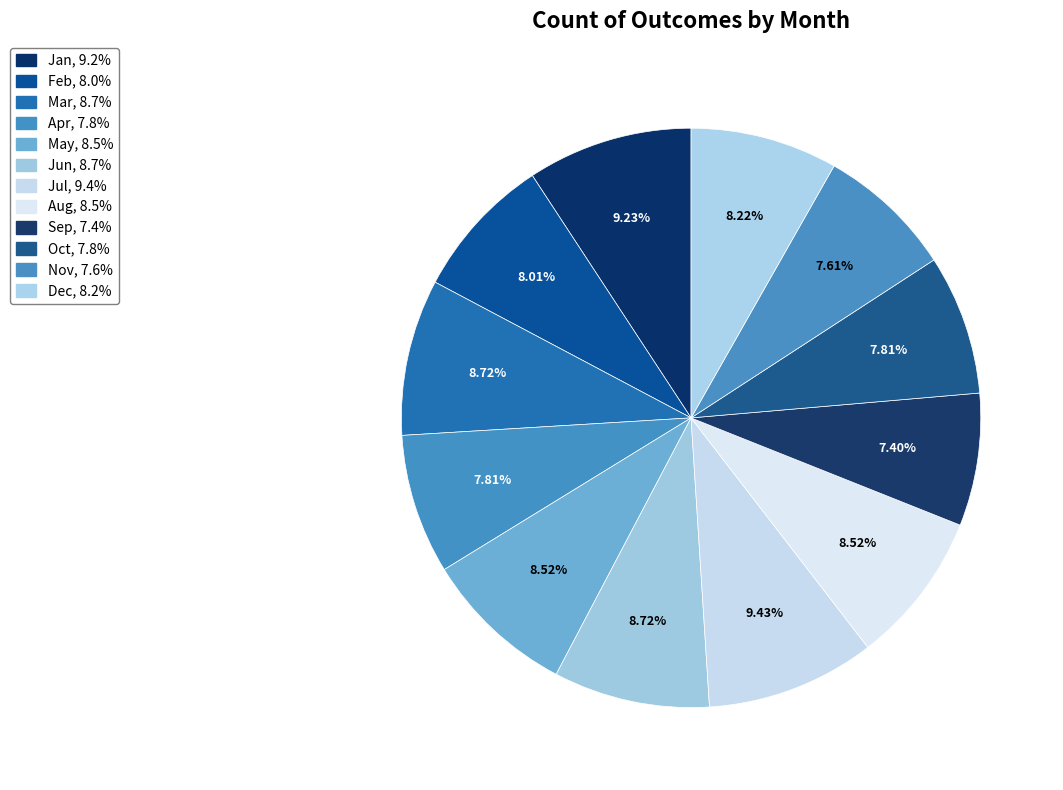

What percentage is the Sep slice, to the nearest percent?

7%